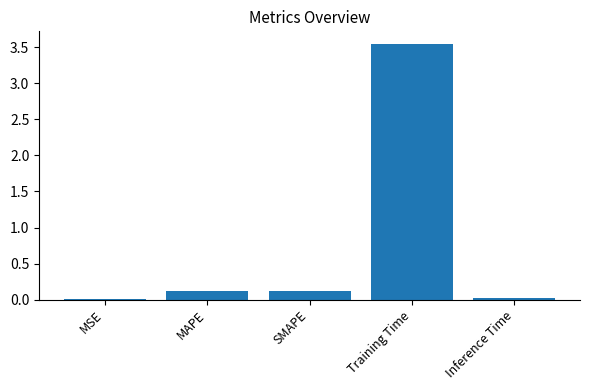

What is the sum of all values?

3.8